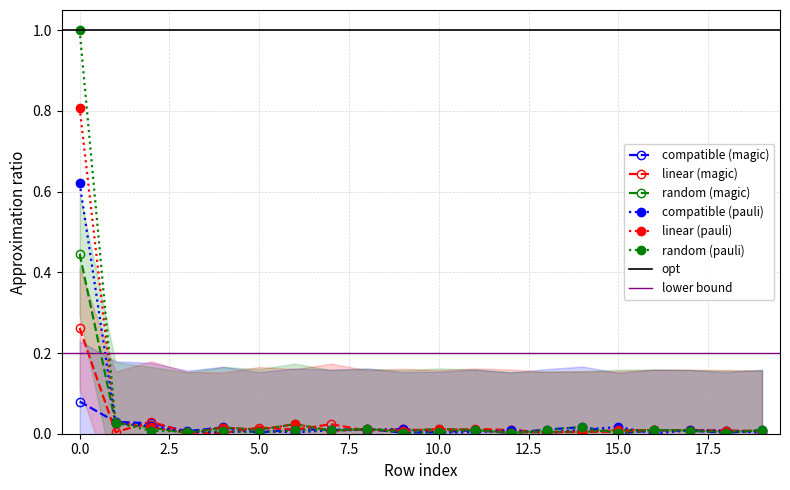

What is the total value across all series at 6?

0.1